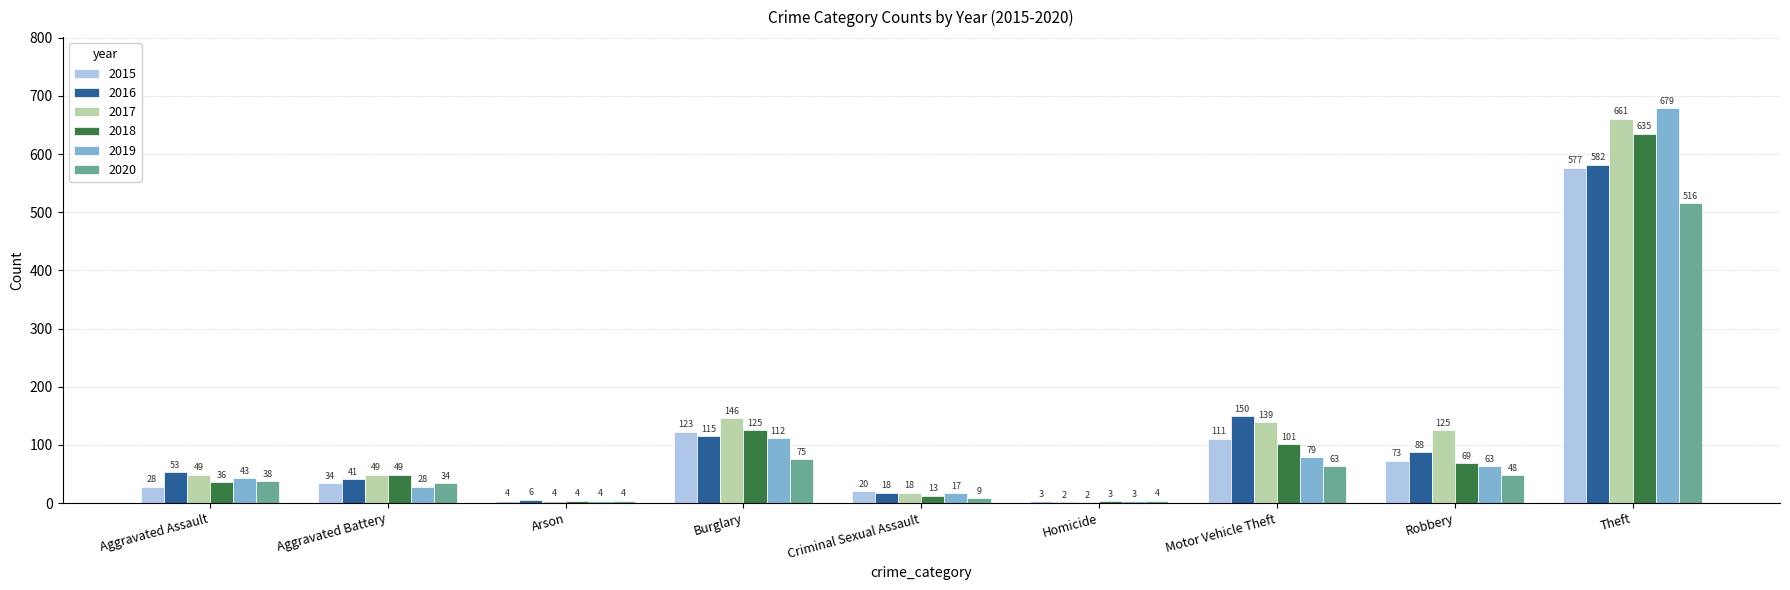

What is the total value across all series at Motor Vehicle Theft?

643